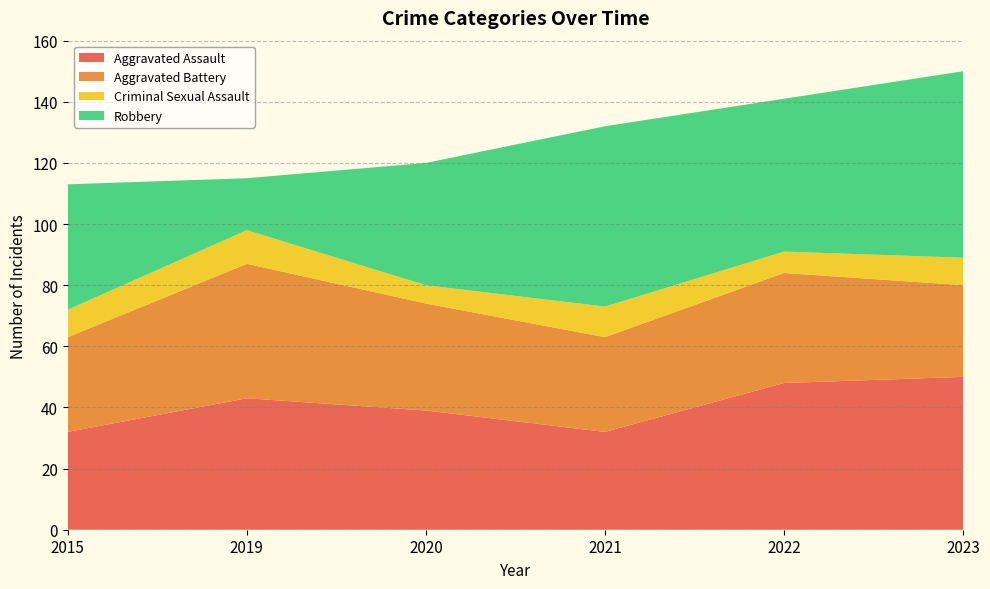

Reading left to right, what are all the values shown in this chart?

Aggravated Assault: 2015=32	2019=43	2020=39	2021=32	2022=48	2023=50
Aggravated Battery: 2015=31	2019=44	2020=35	2021=31	2022=36	2023=30
Criminal Sexual Assault: 2015=9	2019=11	2020=6	2021=10	2022=7	2023=9
Robbery: 2015=41	2019=17	2020=40	2021=59	2022=50	2023=61